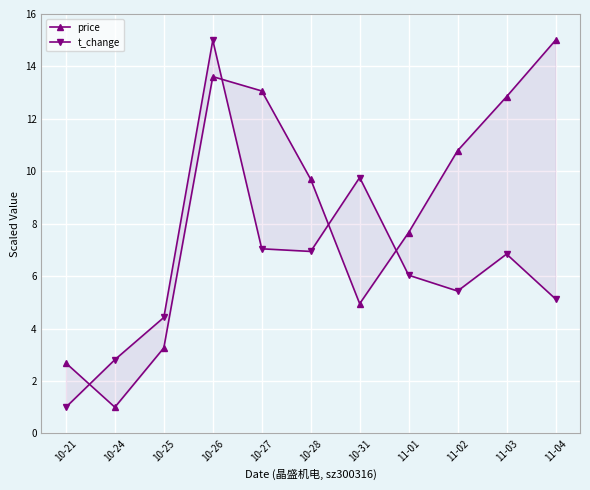

What is the value of the t_change point at the 7th from the left?

9.8